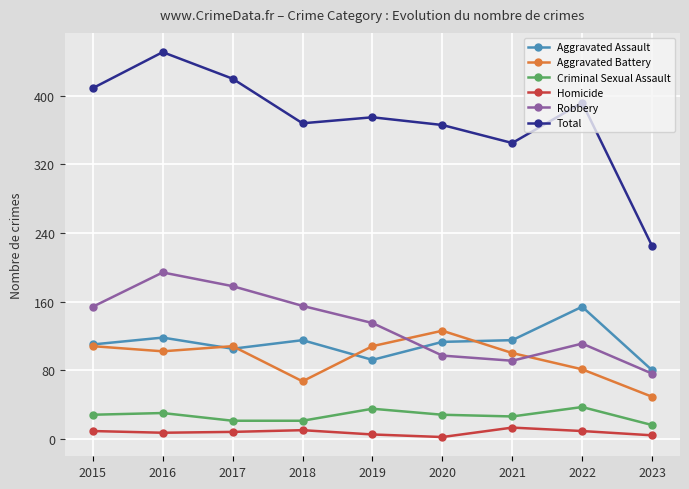

Is it true that Total equals 375 at 2019?

True